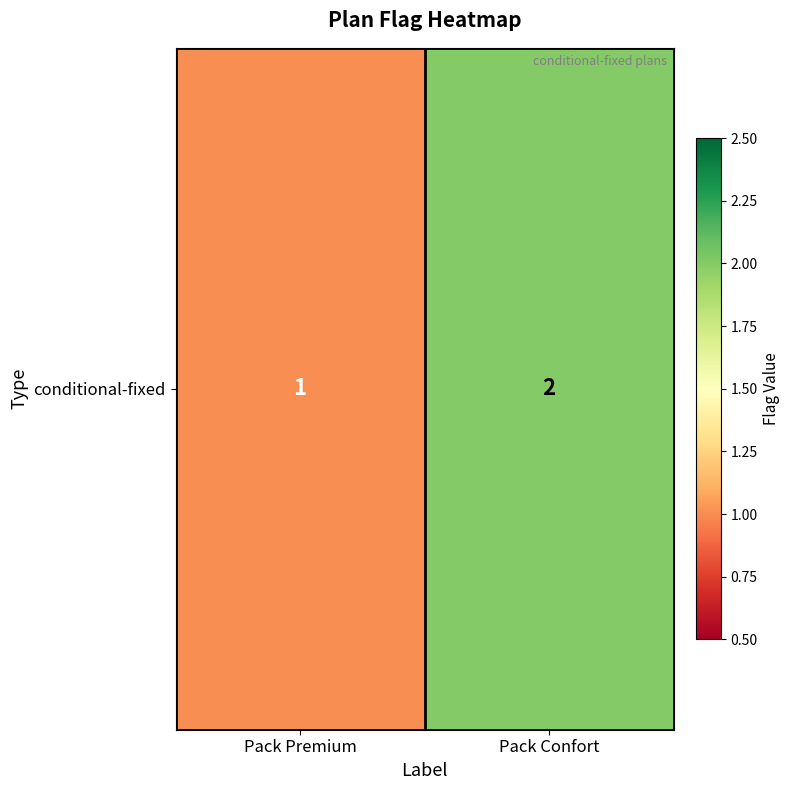

How many categories are shown in the chart?

2